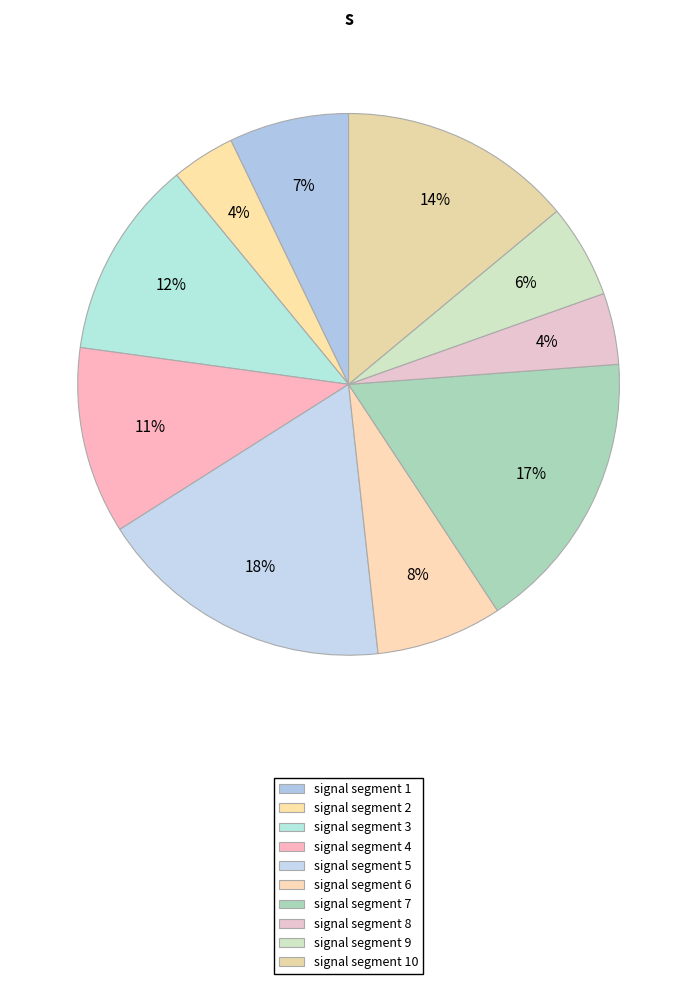

How many slices are in this pie chart?

10